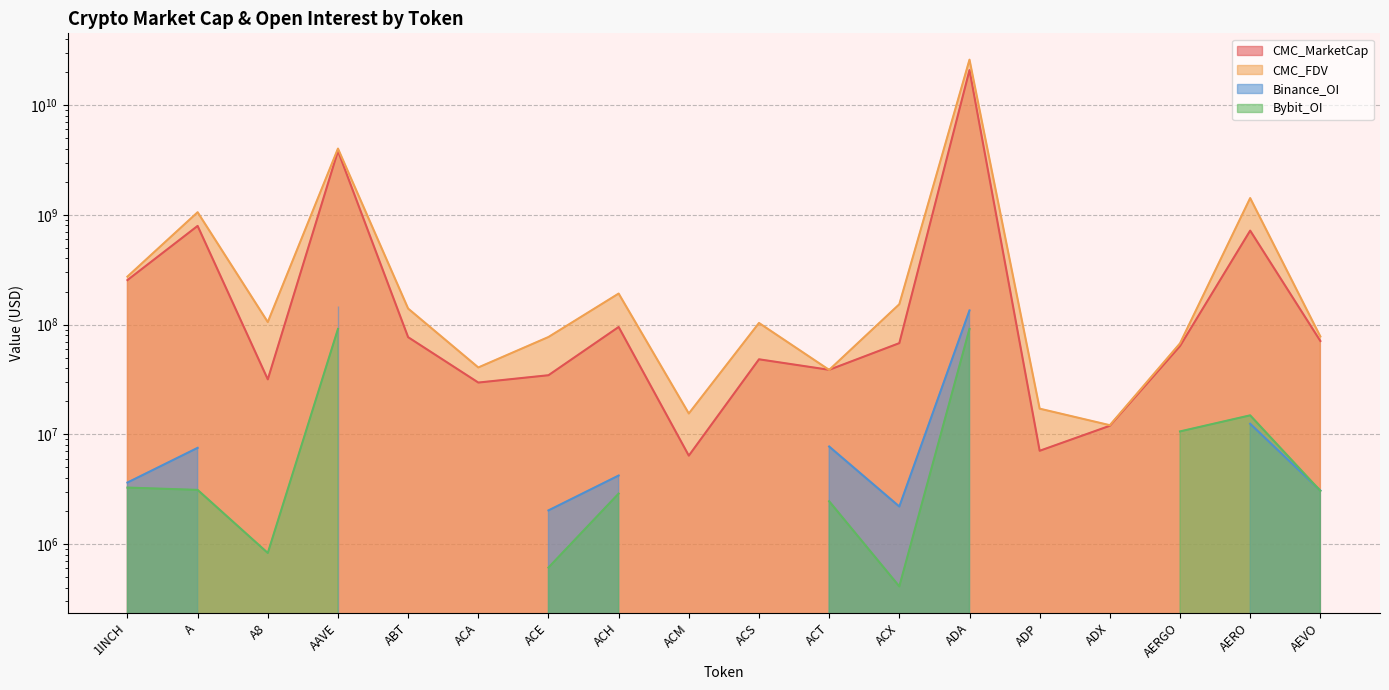

Count the number of categories in the chart.

18